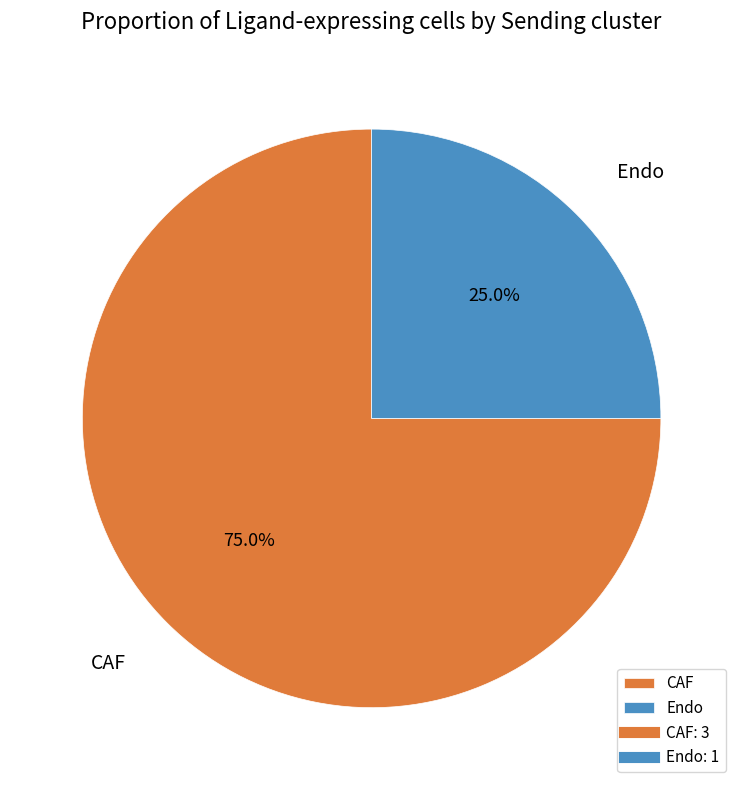

To the nearest percent, what is the difference between the largest and smallest slice percentages?

50%